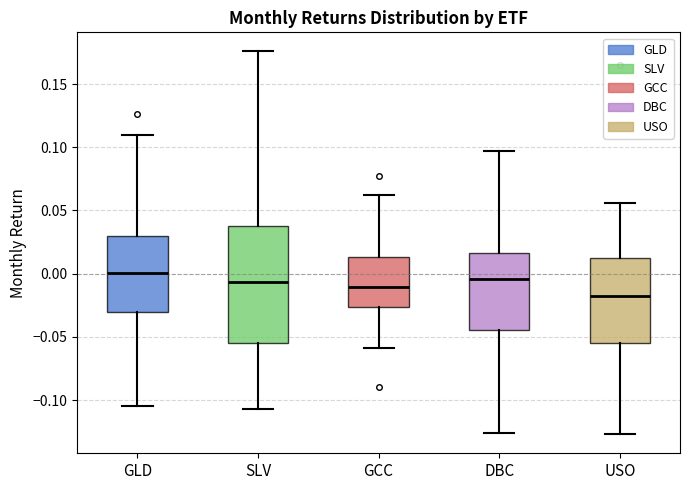

Where is the lower edge of the box for USO on the y-axis? The values are not printed on the chart, so give them approximately, as read against the axis.

-0.055